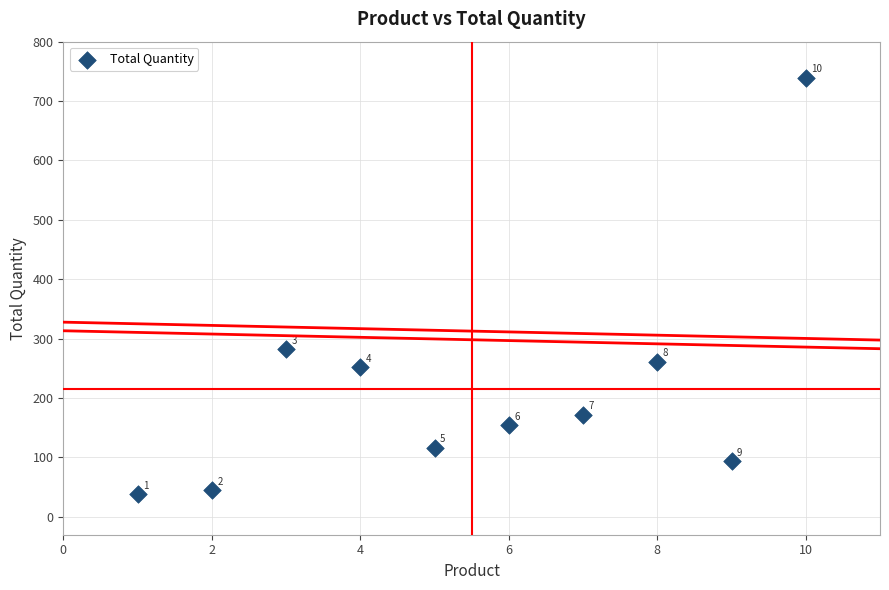

What Y value in the scatter plot is closest to 388?

282